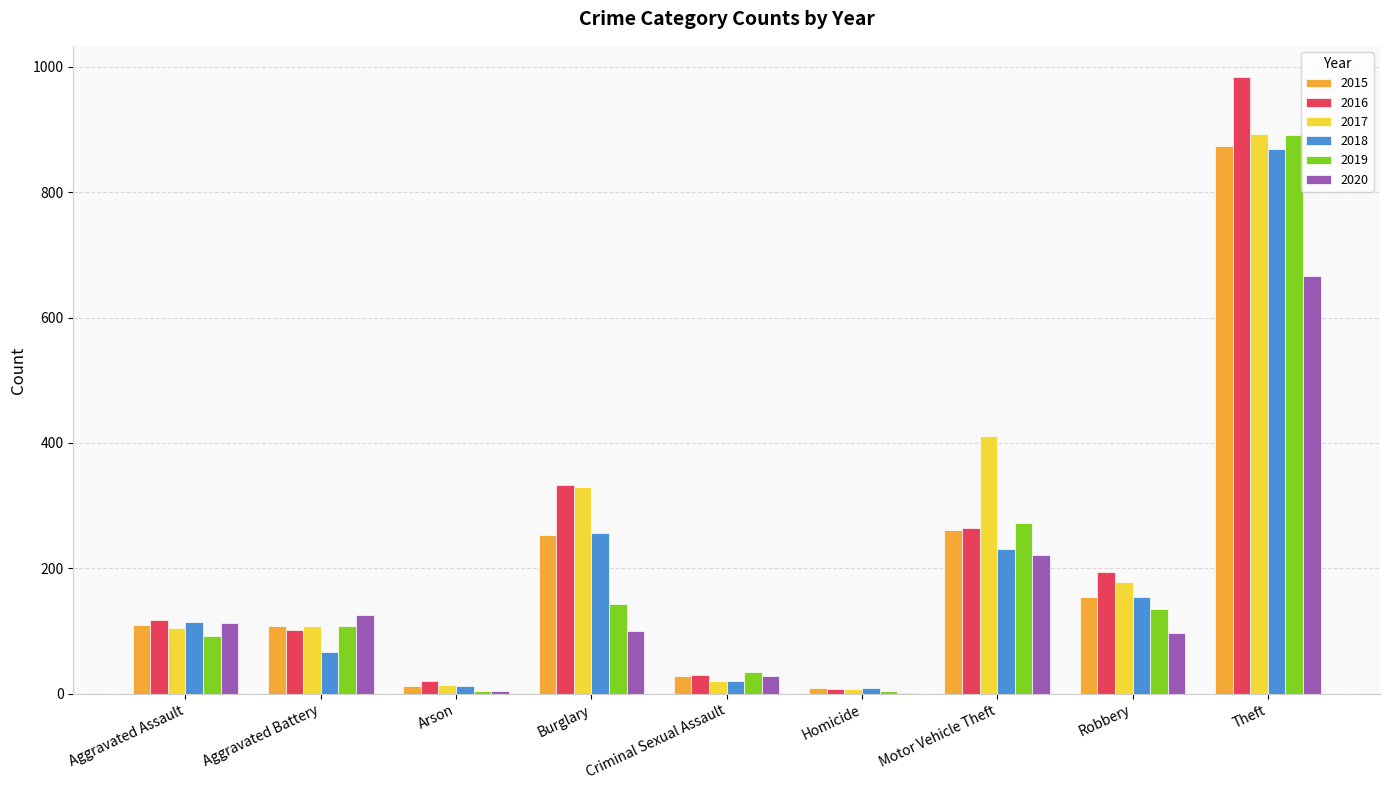

The 2017 series shows 61 at Aggravated Assault. True or false?

False